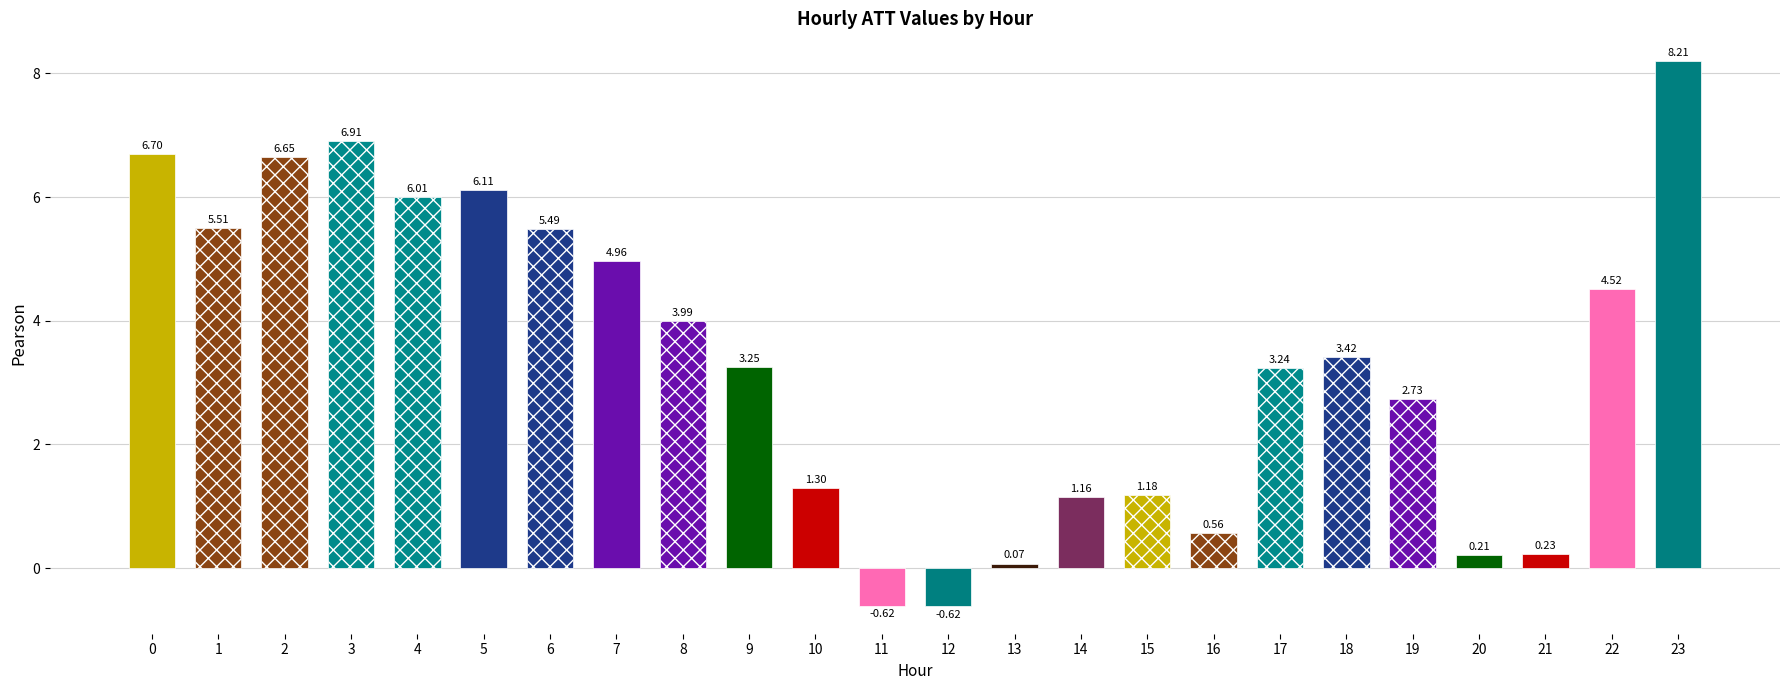

How many categories are shown in the chart?

24